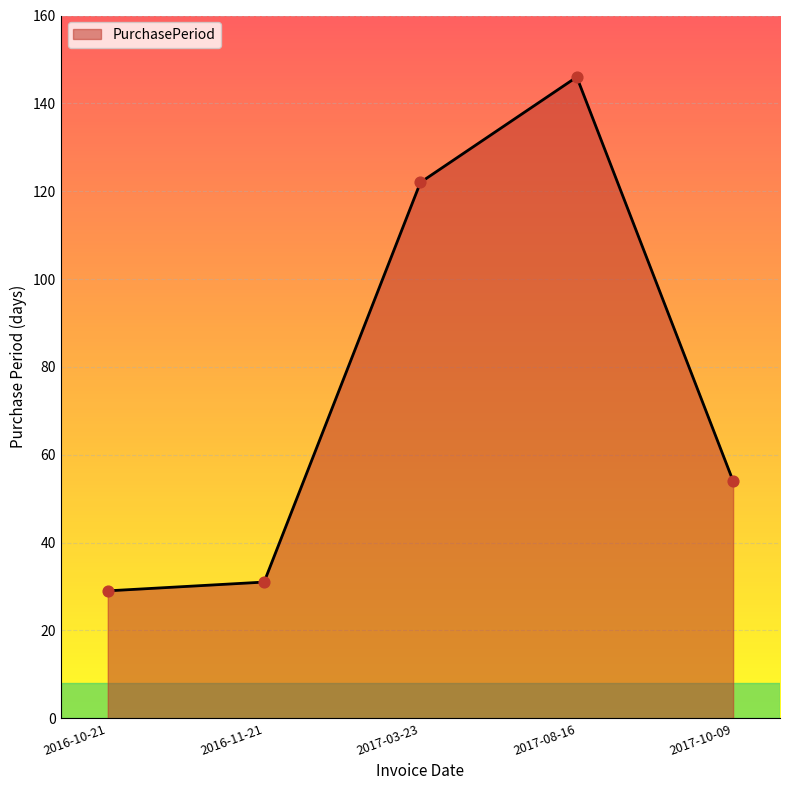

Between 2016-11-21 and 2017-10-09, which is larger?

2017-10-09